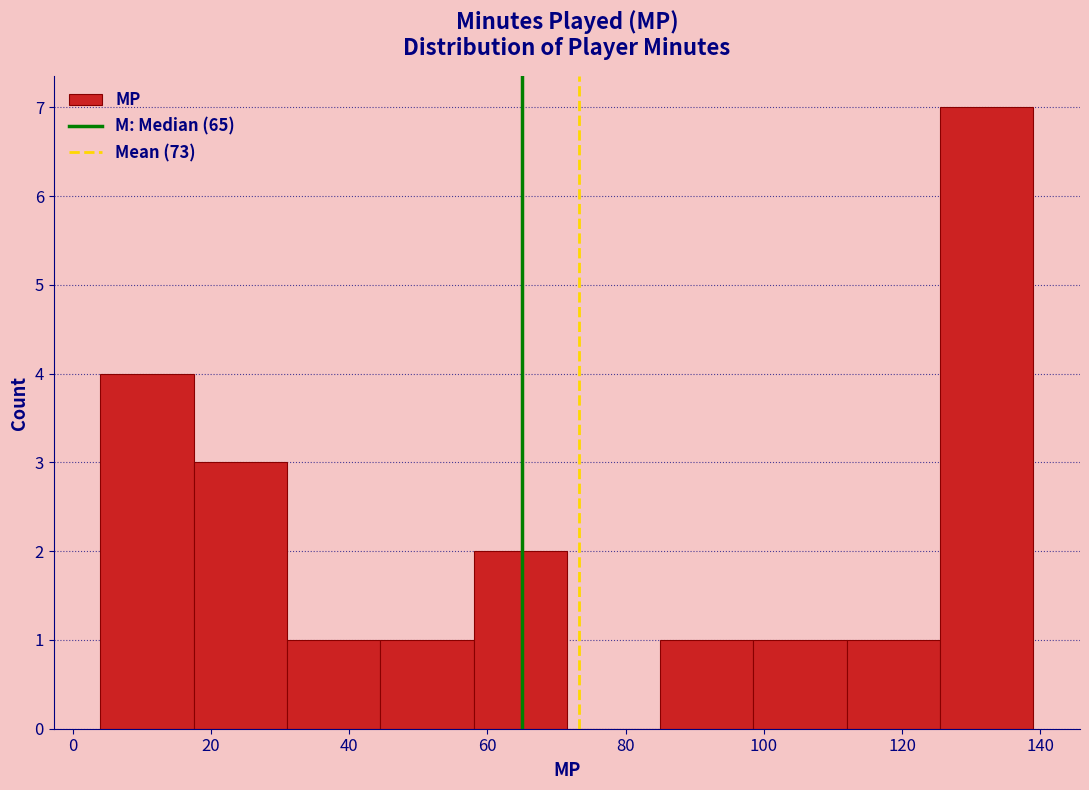

Reading left to right, transcribe this chart: for each bar, give the range it covers on the x-axis and its height. Neither the bar edges nor the heights are printed on the chart, so give them approximately, as read against the axes.

4.0 to 17.5: 4
17.5 to 31.0: 3
31.0 to 44.5: 1
44.5 to 58.0: 1
58.0 to 71.5: 2
71.5 to 85.0: 0
85.0 to 98.5: 1
98.5 to 112.0: 1
112.0 to 125.5: 1
125.5 to 139.0: 7